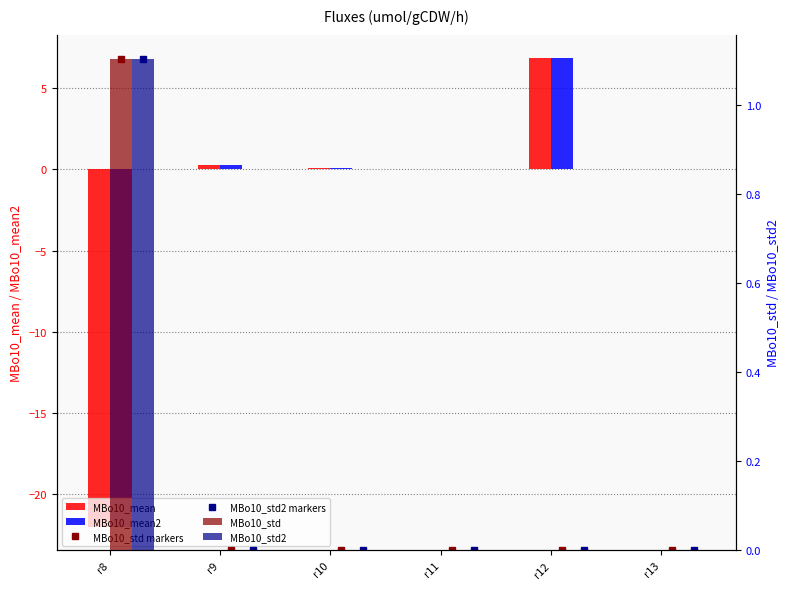

What is the difference between the MBo10_std markers values at r9 and r8?

1.1